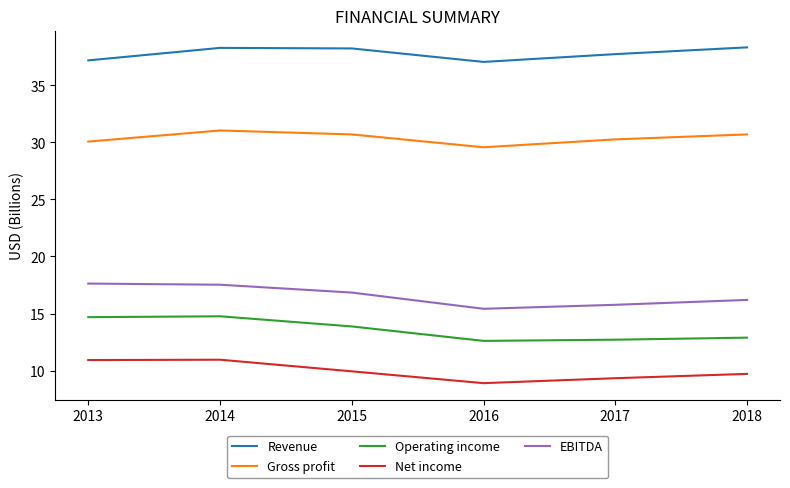

The Gross profit series shows 29.6 at 2016. True or false?

True